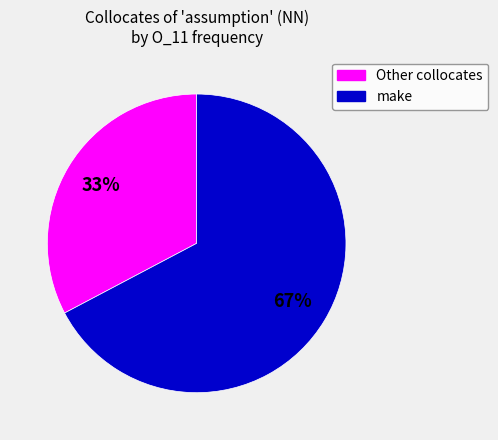

Between Other collocates and make, which is larger?

make